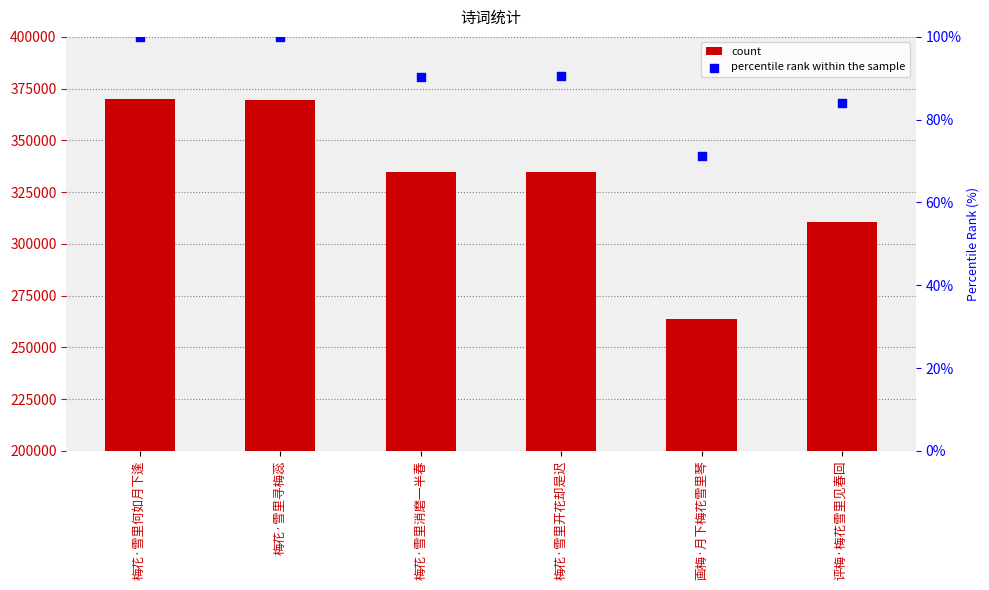

Which series has the largest total across all categories?

count